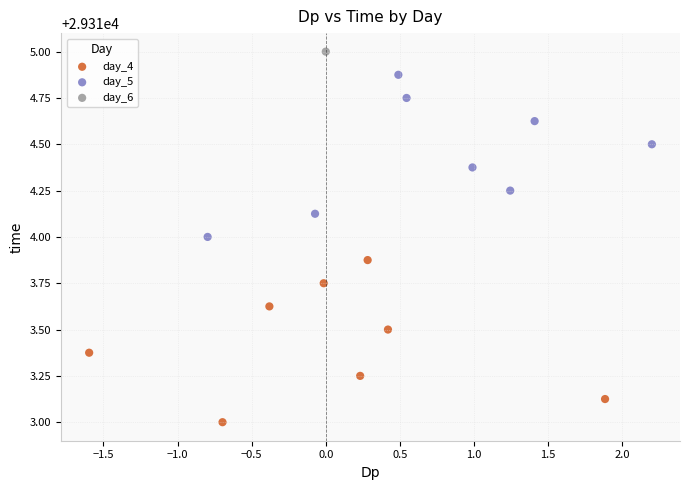

What are all the series names shown in the legend?

day_4, day_5, day_6